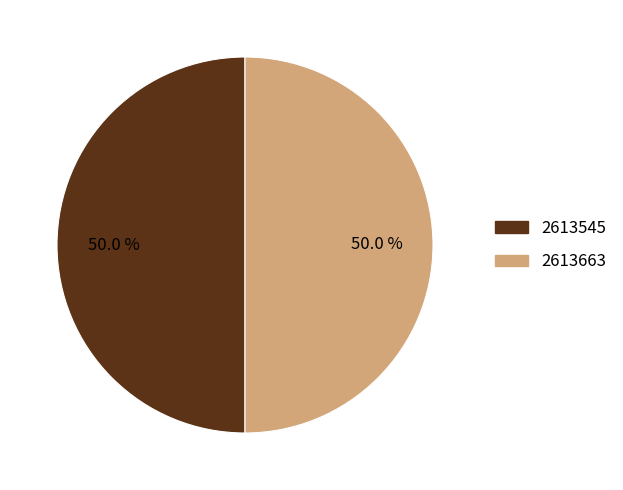

To the nearest percent, what is the average slice percentage?

50%